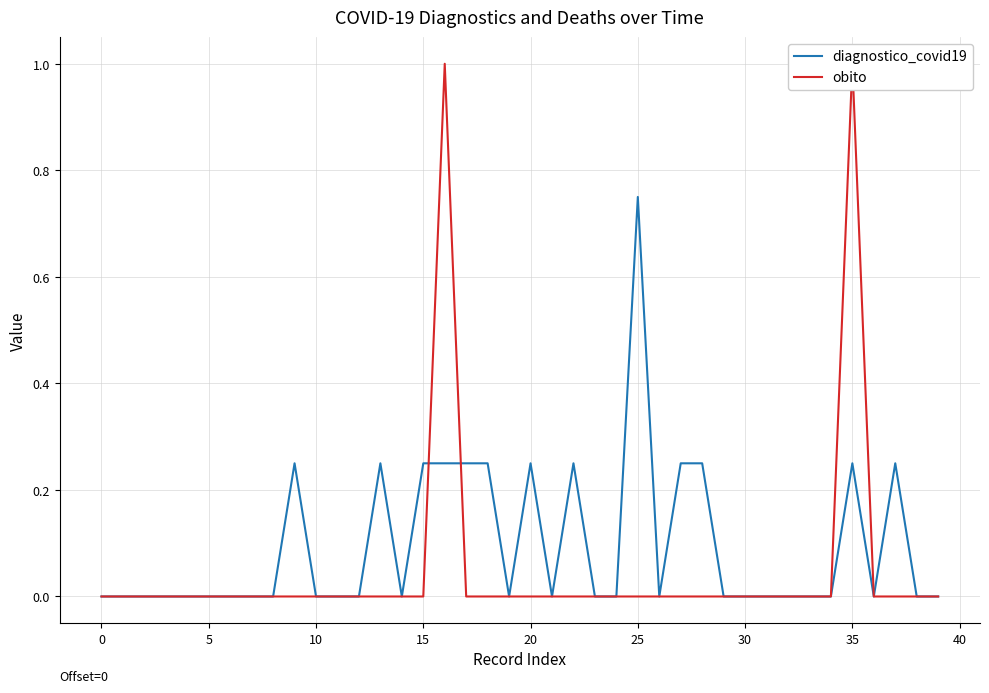

Which series has the widest spread of values?

obito